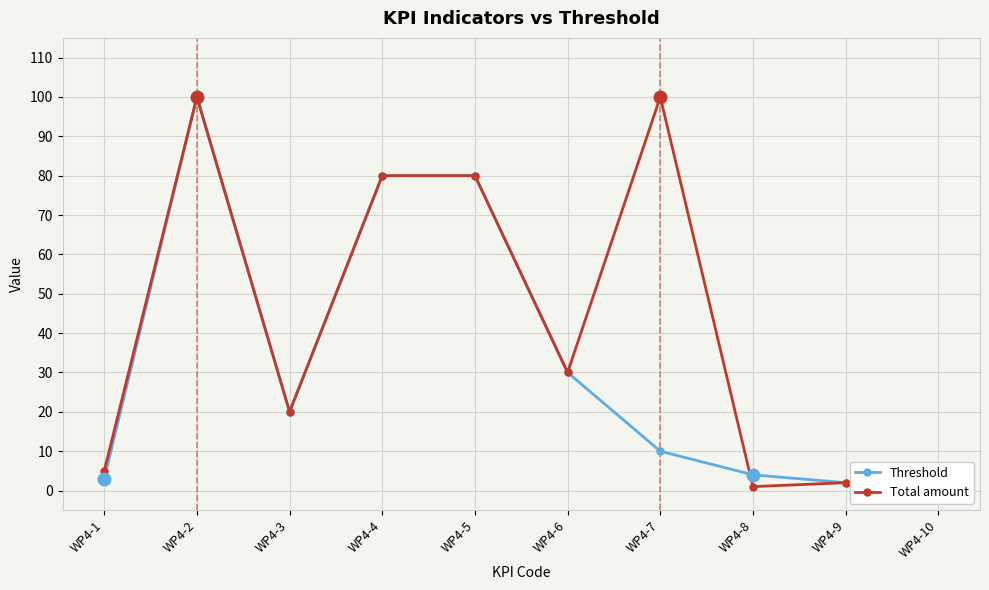

What is the value of the Threshold point at the 5th from the left?

80